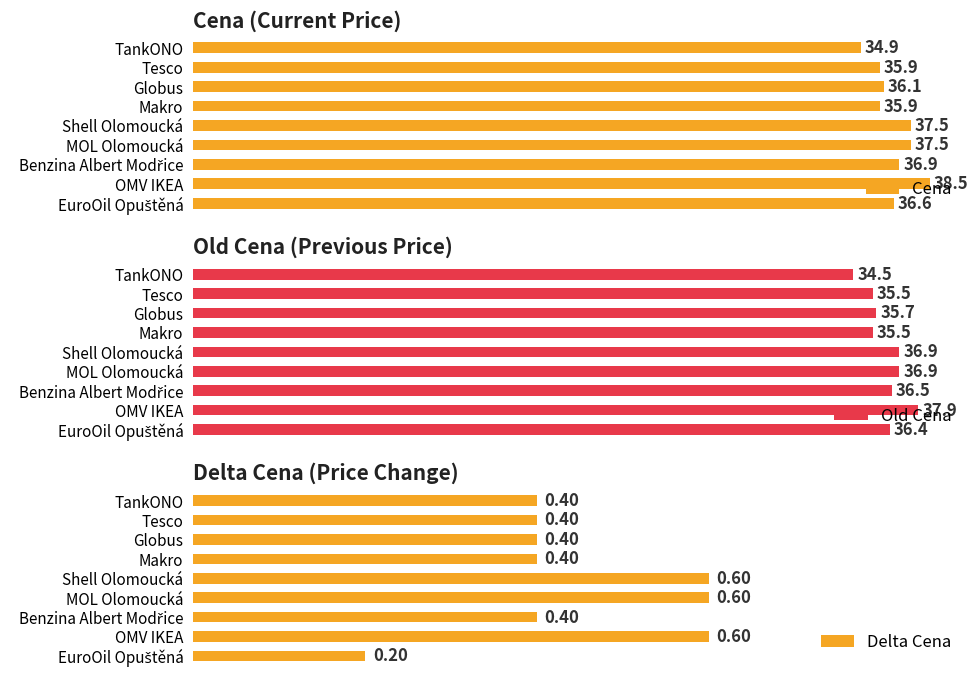

What is the lowest value of the Cena series?

34.9